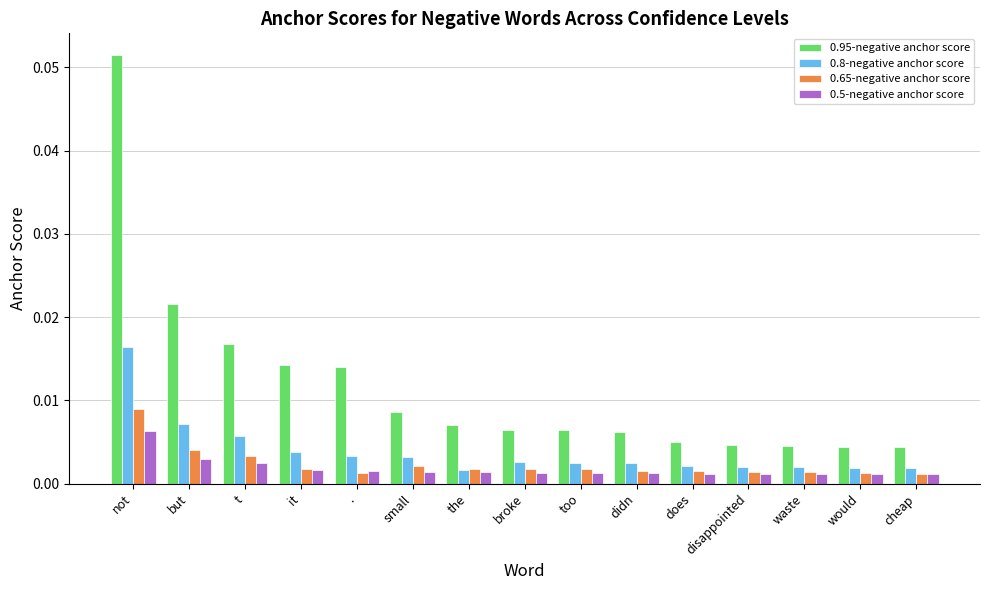

At how many categories does at least one series exceed 0?

15